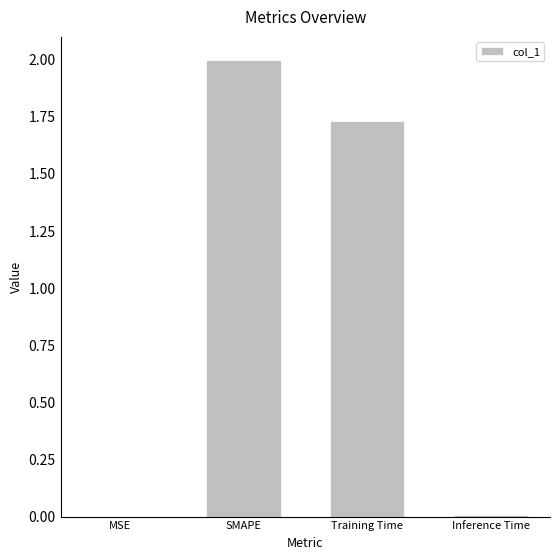

Between MSE and Training Time, which is larger?

Training Time